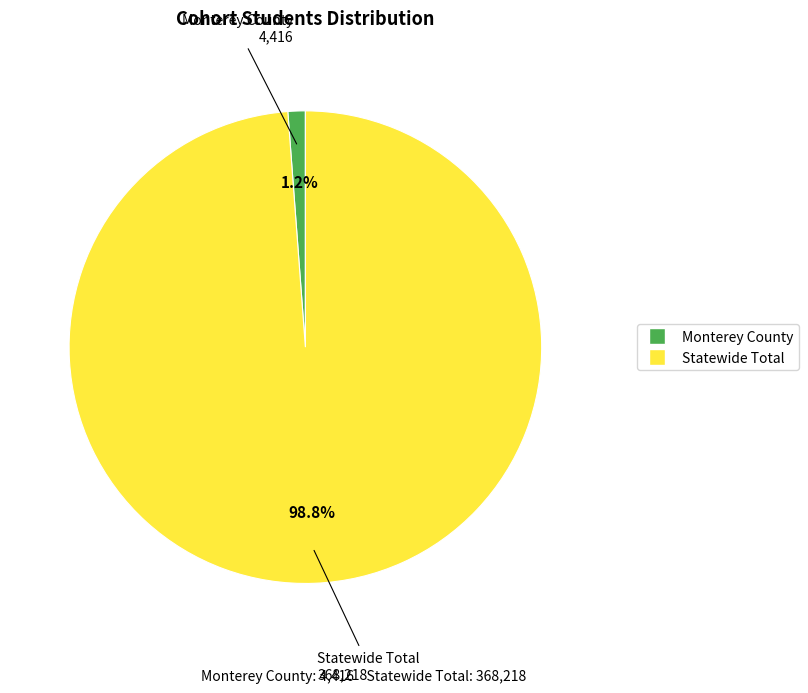

Does any single category account for the majority?

Yes